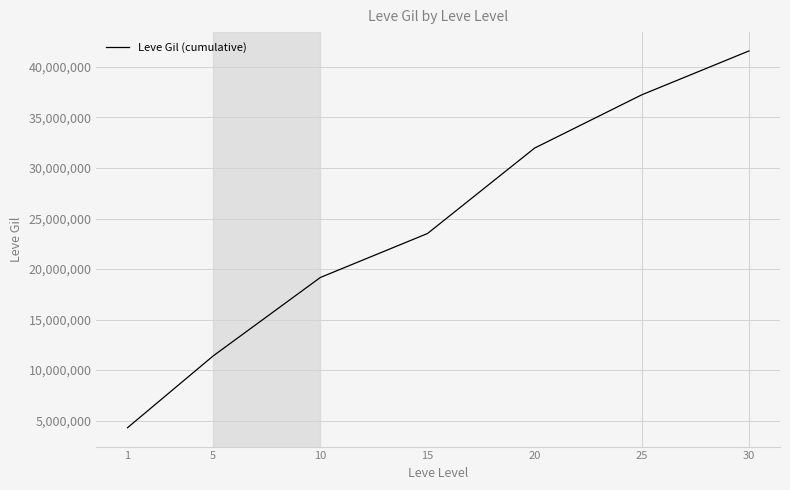

At which label is the value closest to 22941692?

15